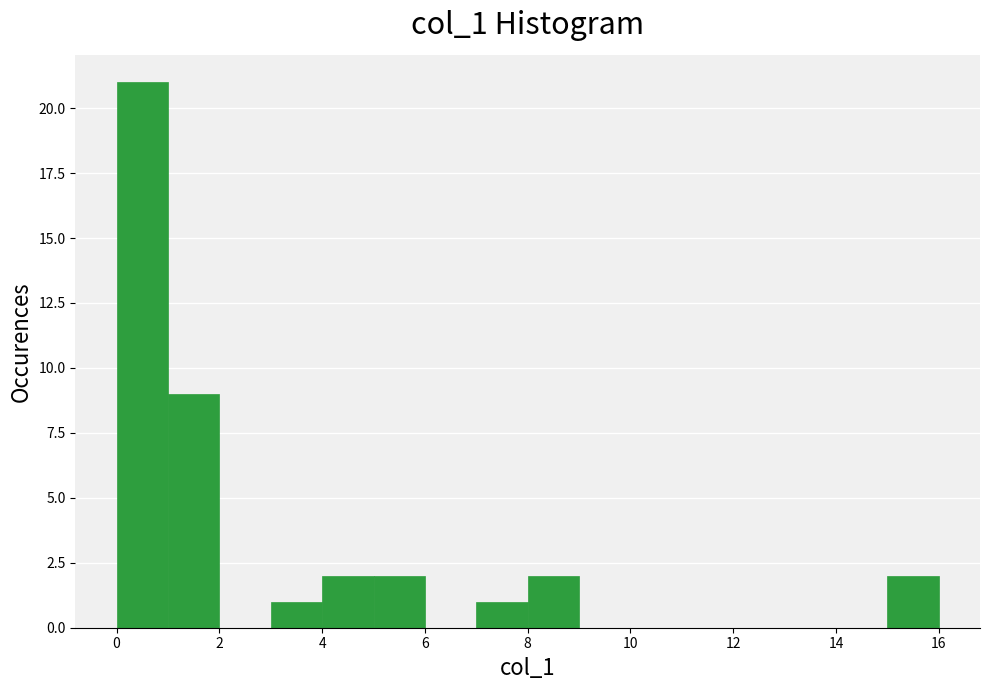

Reading left to right, list every bar in this chart as the range it spans on the x-axis followed by its height. The values are not printed on the chart, so give them approximately, as read against the axis.

0 to 1: 21
1 to 2: 9
2 to 3: 0
3 to 4: 1
4 to 5: 2
5 to 6: 2
6 to 7: 0
7 to 8: 1
8 to 9: 2
9 to 10: 0
10 to 11: 0
11 to 12: 0
12 to 13: 0
13 to 14: 0
14 to 15: 0
15 to 16: 2